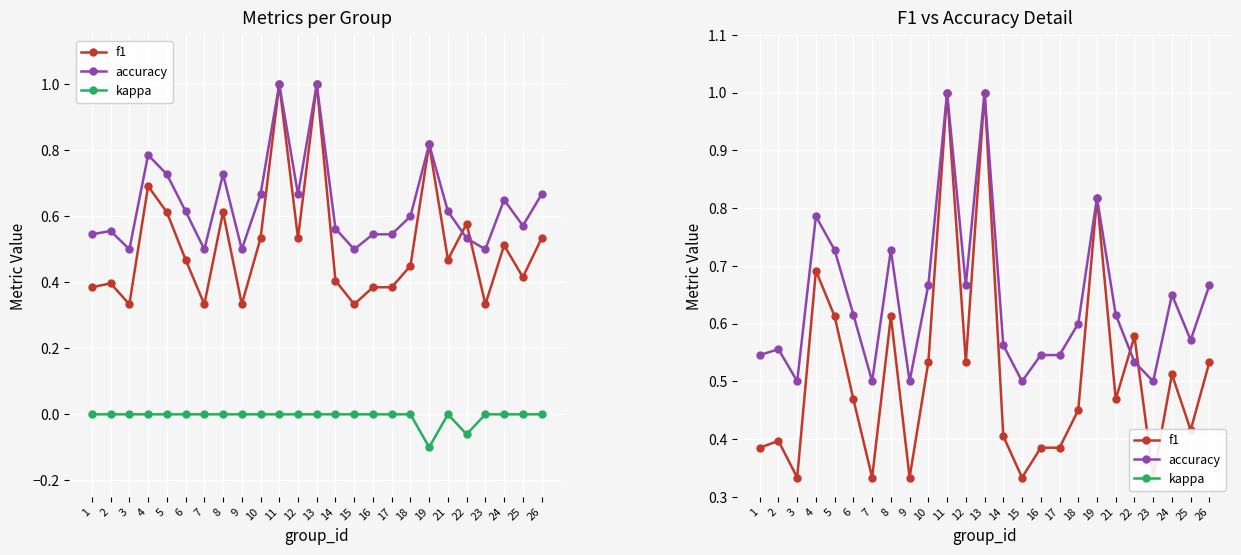

How many lines are shown in the chart?

3